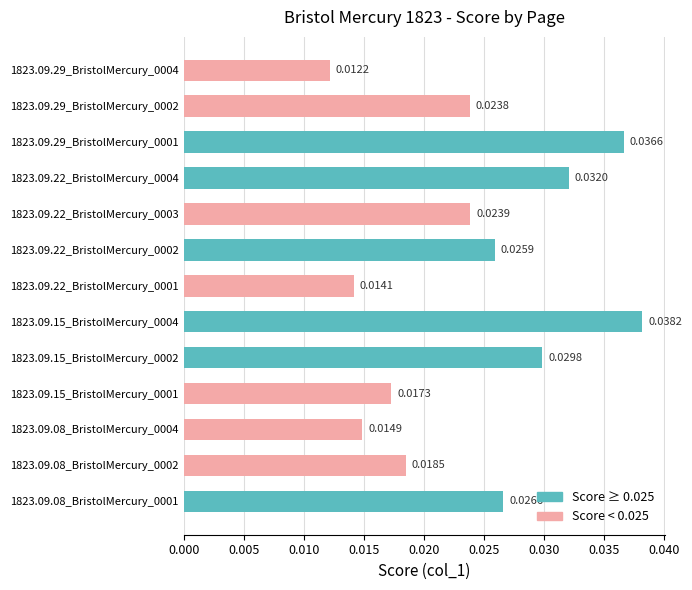

Between 1823.09.22_BristolMercury_0002 and 1823.09.29_BristolMercury_0001, which is larger?

1823.09.29_BristolMercury_0001